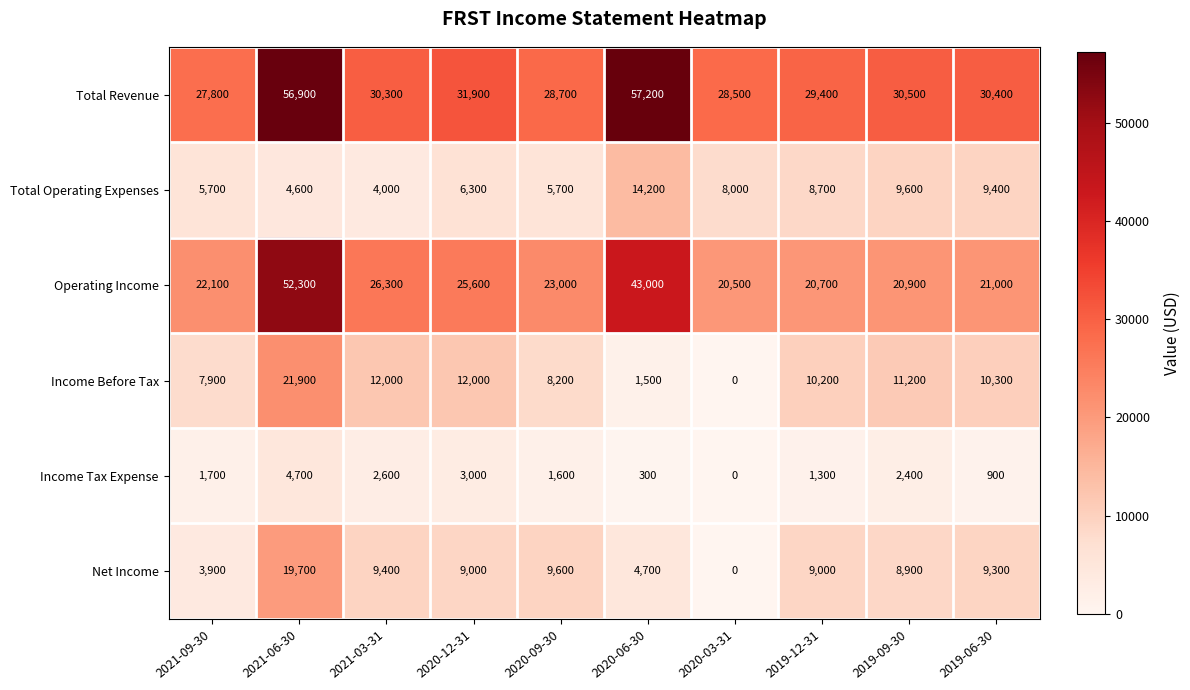

What is the average value of the Net Income series?

8350